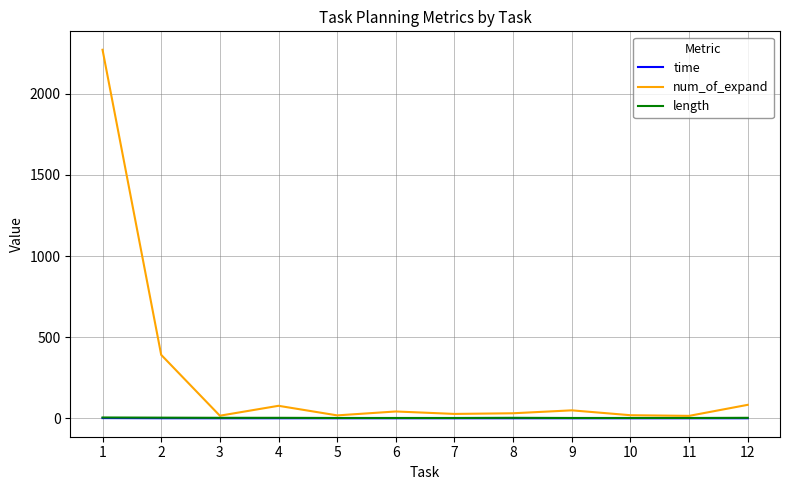

What is the maximum value shown in the chart?

2271.0